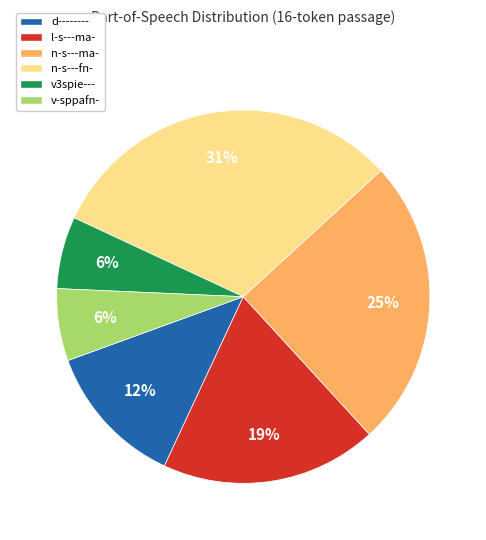

True or false: v3spie--- accounts for 6% of the total.

True